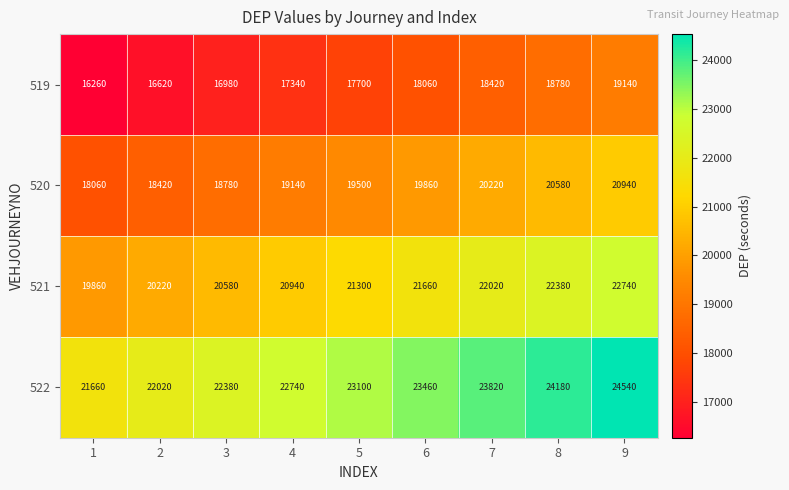

At which category is the sum across all series the highest?

9